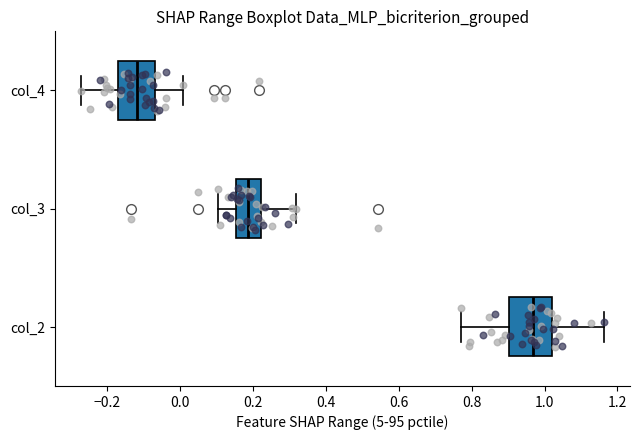

Reading bottom to top, read every box against the x-axis: the position of its median line, the range the box covers, and the ends of its whiskers. The values are not printed on the chart, so give them approximately, as read against the axis.

col_2: median 0.96, box 0.90 to 1.02, whiskers 0.76 to 1.16
col_3: median 0.18, box 0.16 to 0.22, whiskers 0.10 to 0.32
col_4: median -0.12, box -0.18 to -0.08, whiskers -0.28 to 0.00